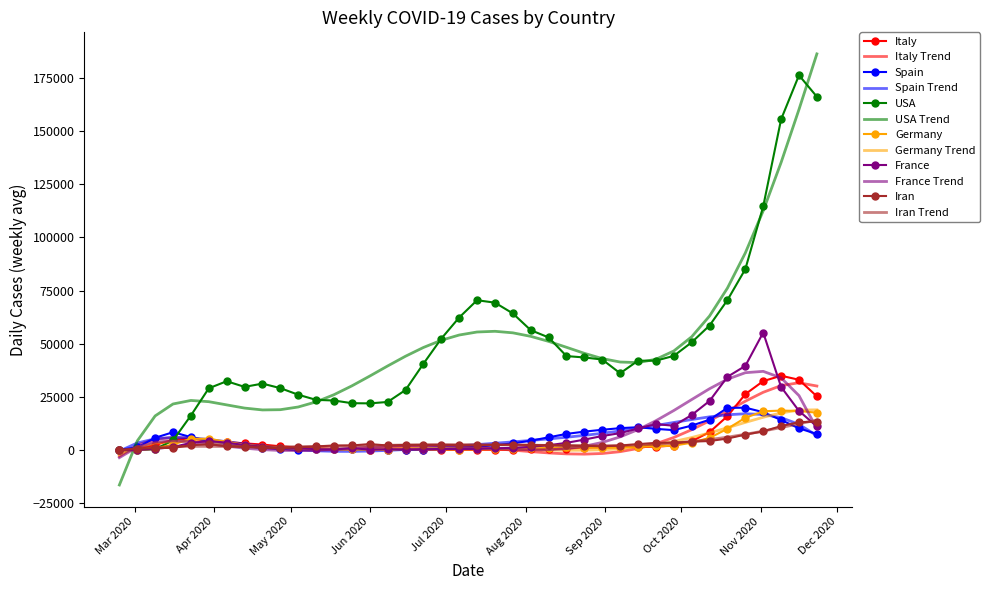

What is the maximum value shown in the chart?

186164.7